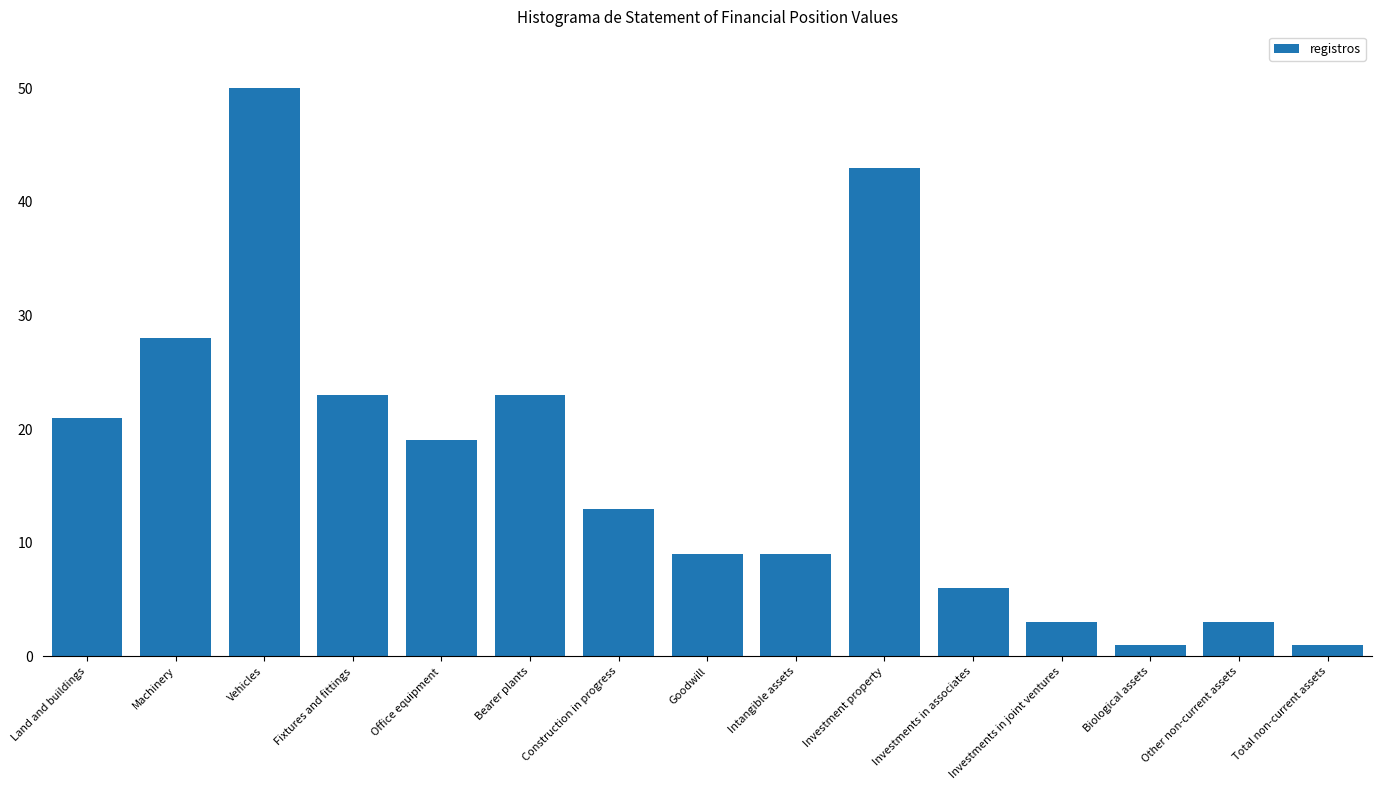

How many data points are less than 13?

7